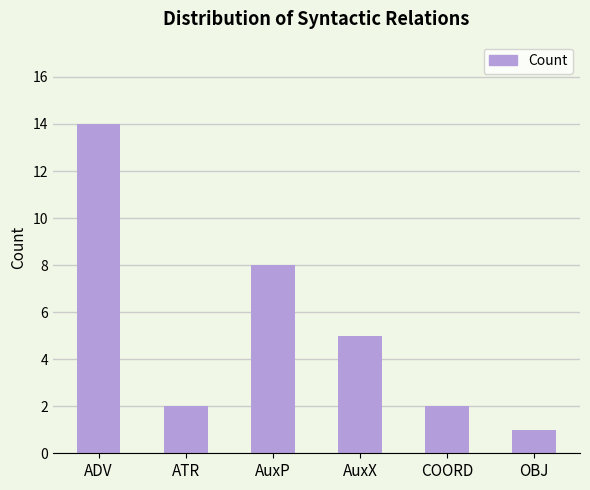

What is the ratio of the value at OBJ to the value at AuxX?

0.2